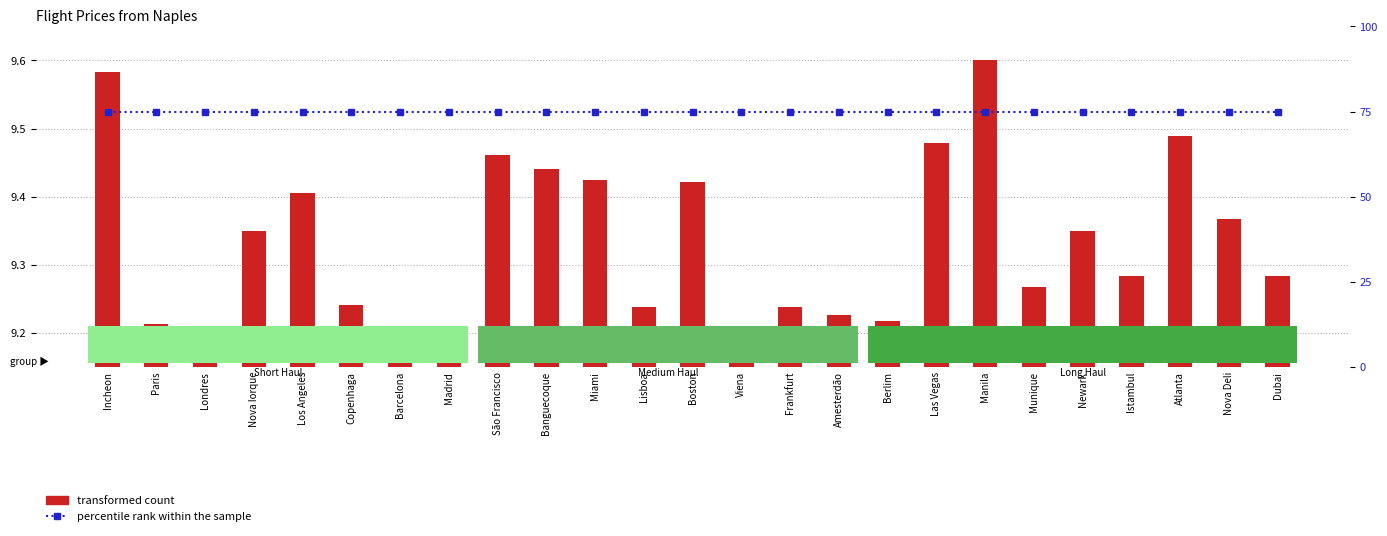

List the series in order of their peak value, highest first.

percentile rank within the sample, transformed count